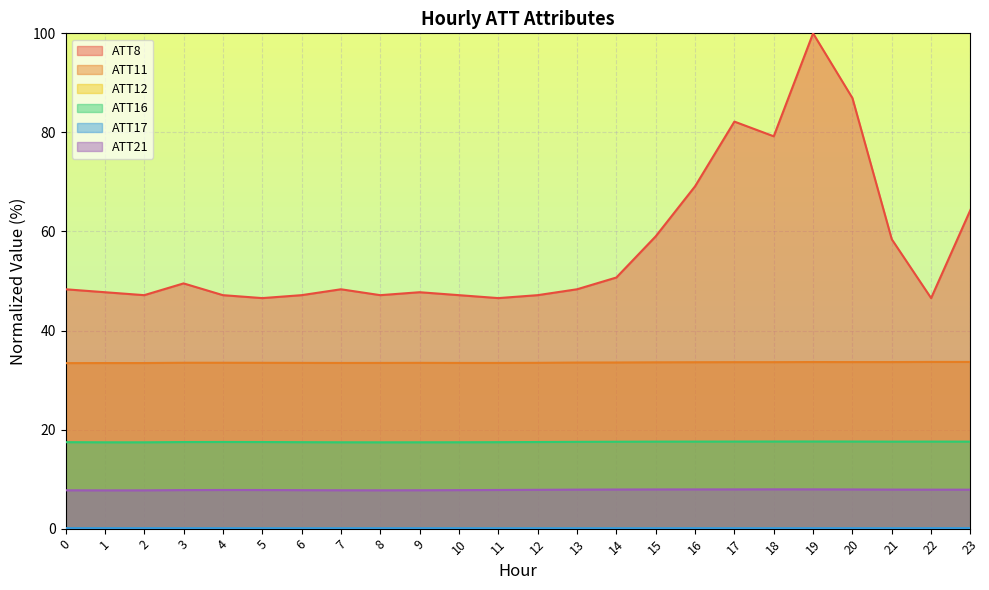

How many ATT12 values are between 0 and 1?

24